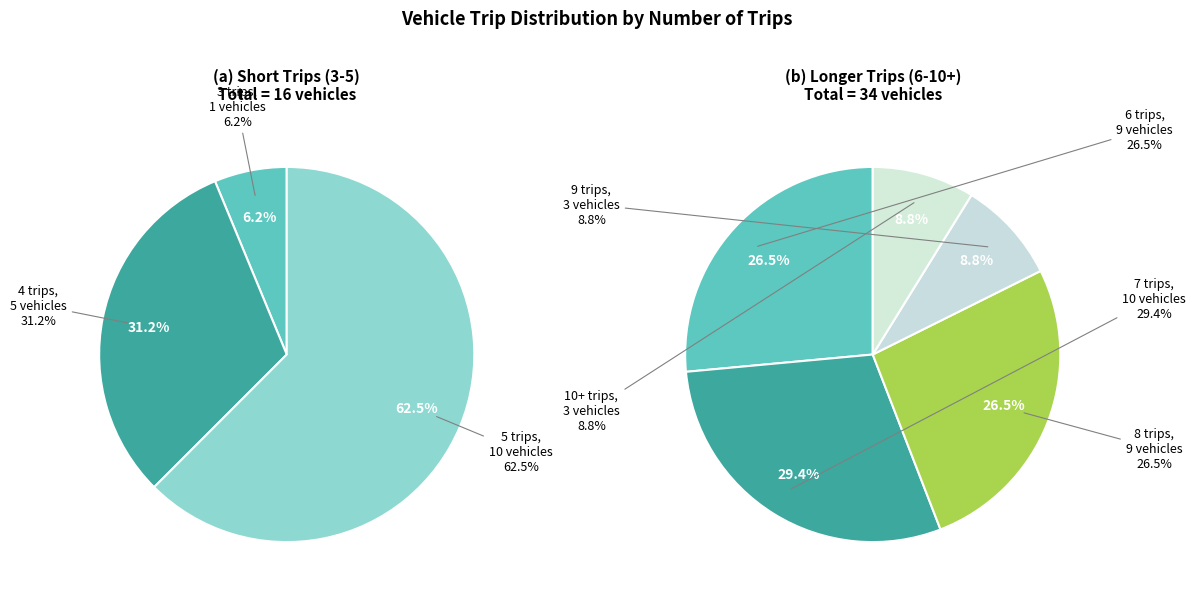

True or false: 4 trips accounts for 6% of the total.

False